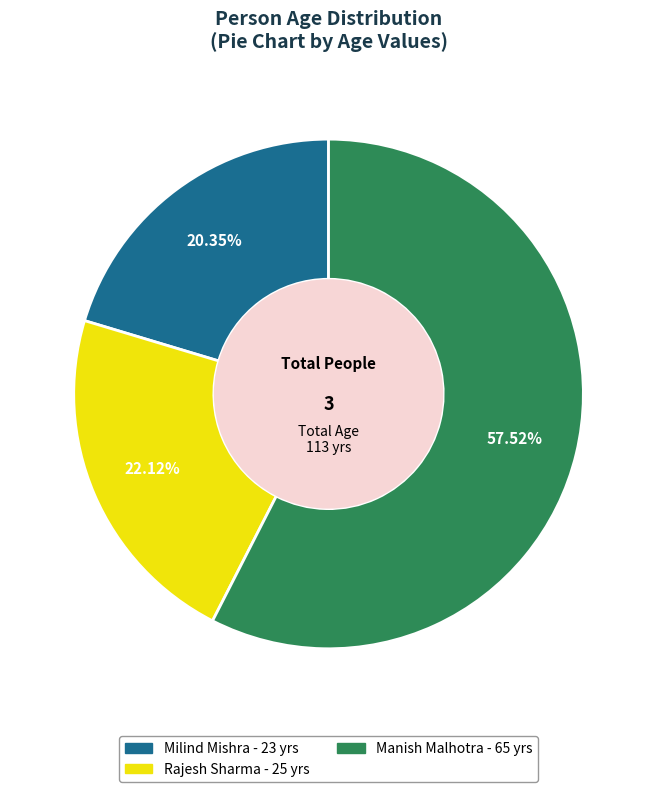

Does Milind Mishra account for over 50% of the chart?

No